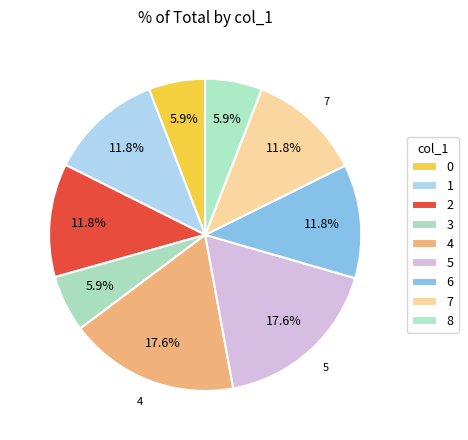

Rank the categories by value from lowest to highest.

0, 3, 8, 1, 2, 6, 7, 4, 5